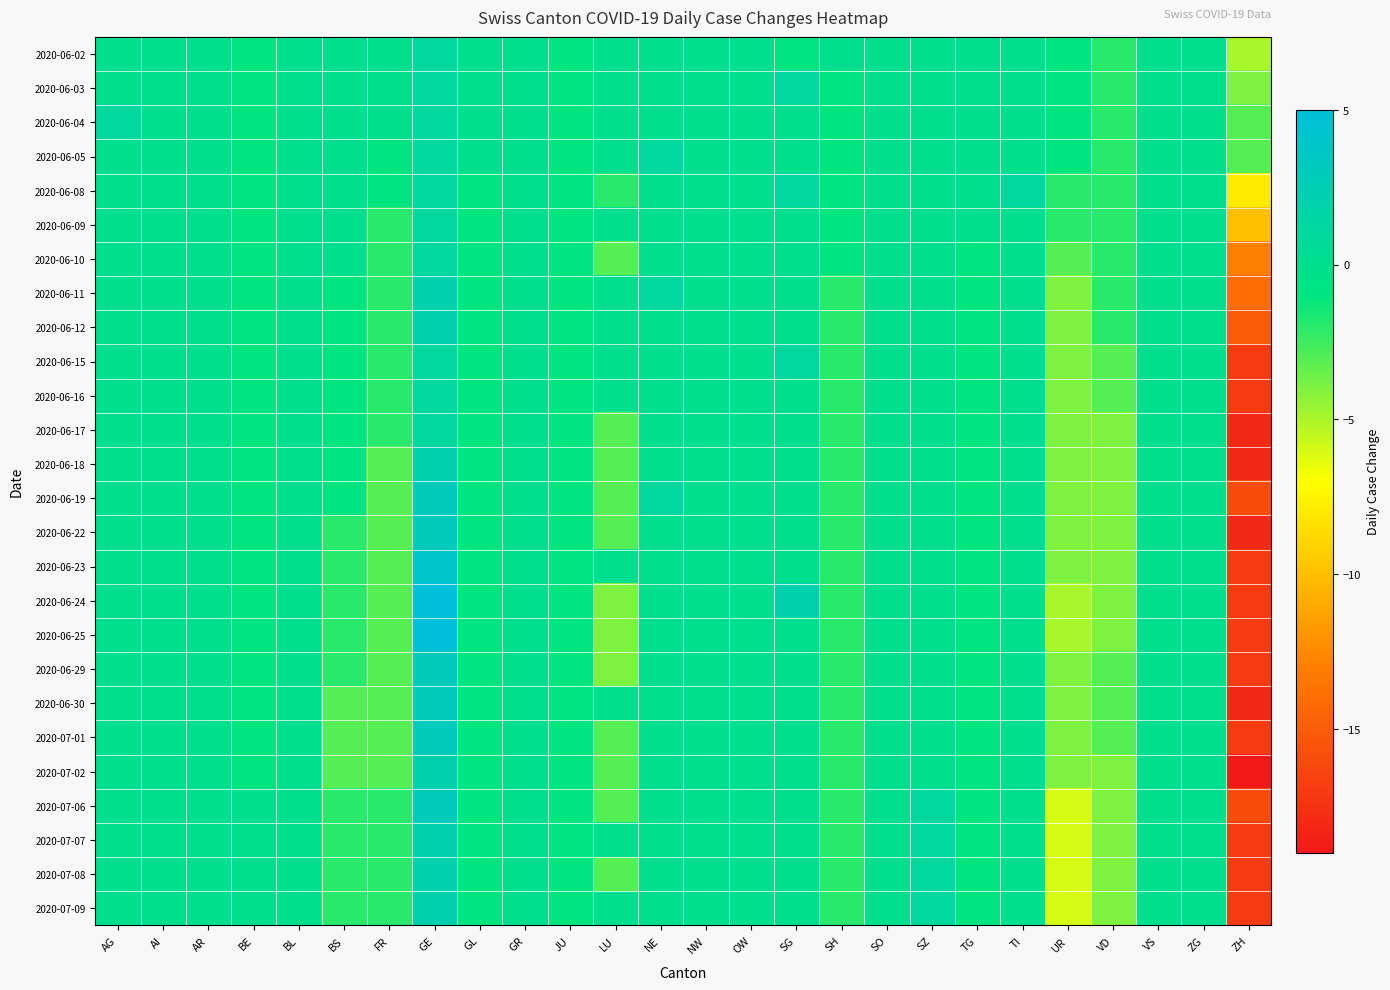

Which label corresponds to the largest value in the chart?

GE